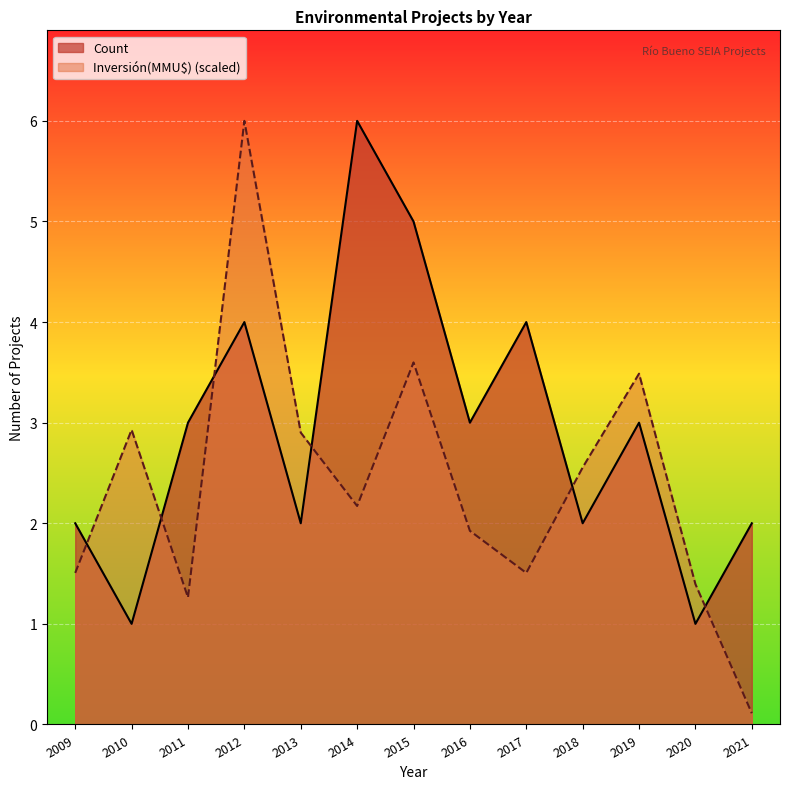

After their last crossing, which series has the higher values: Count or Inversión(MMU$)?

Count